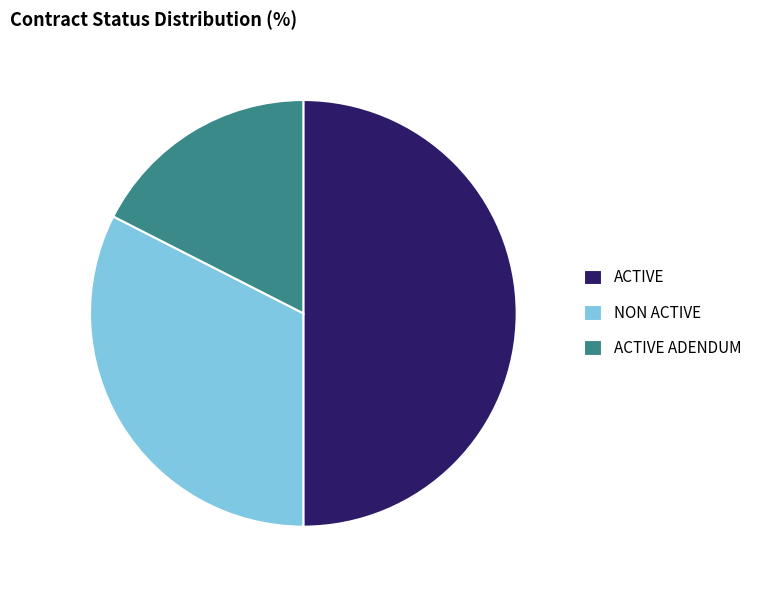

Which has a higher value, ACTIVE ADENDUM or NON ACTIVE?

NON ACTIVE